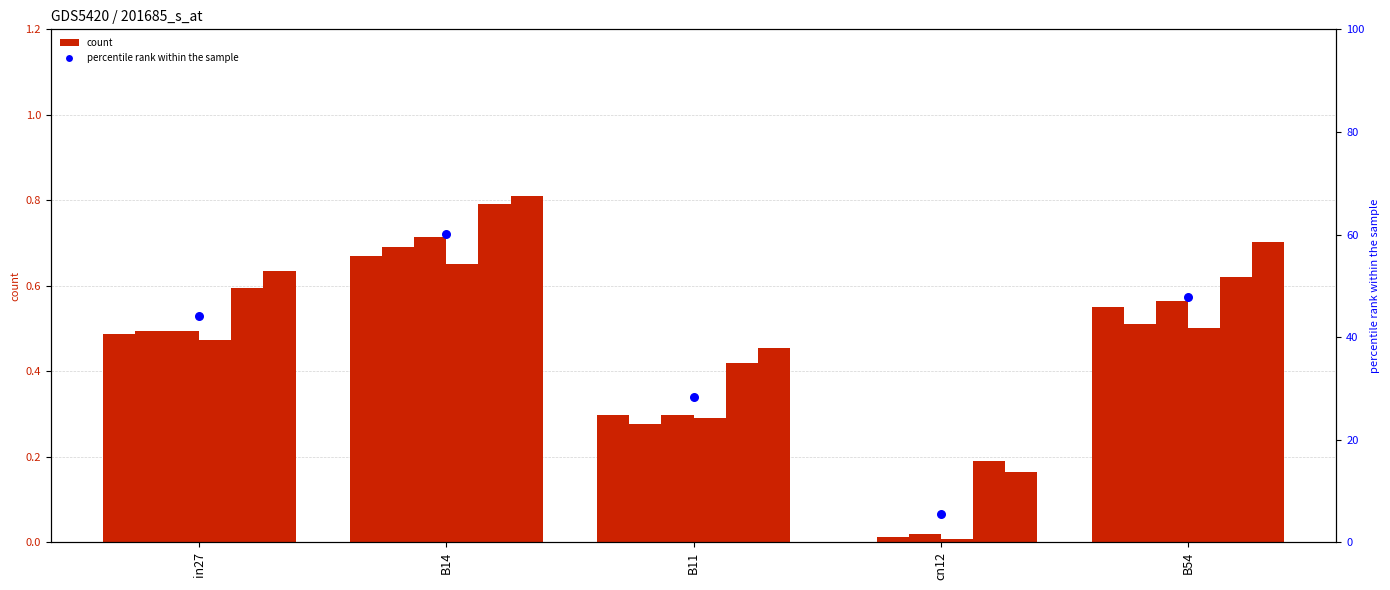

What is the total value across all series at in27?

3.2